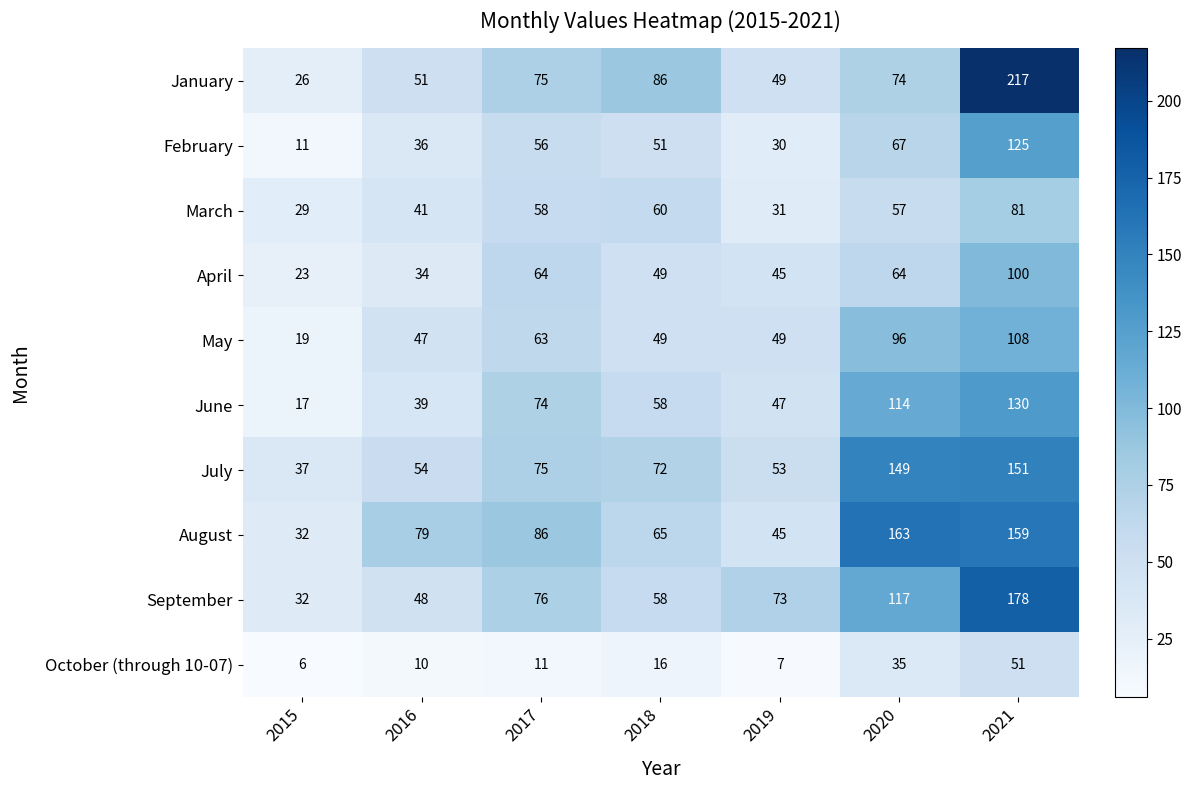

True or false: March has a value of 60 at 2018.

True